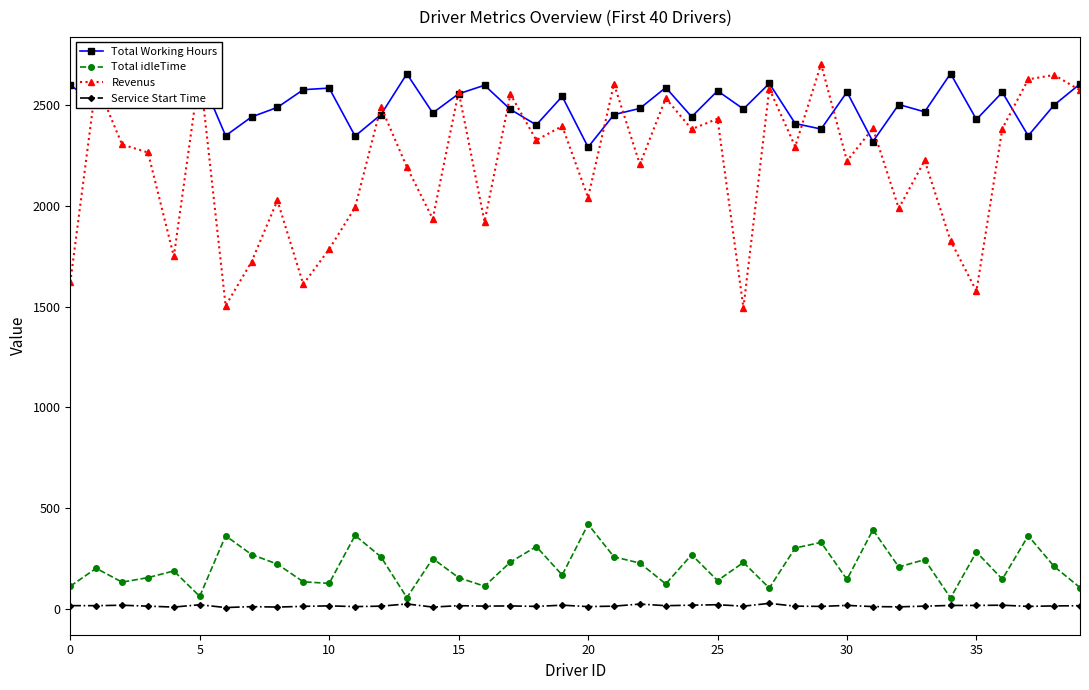

At how many categories does at least one series exceed 1387?

40